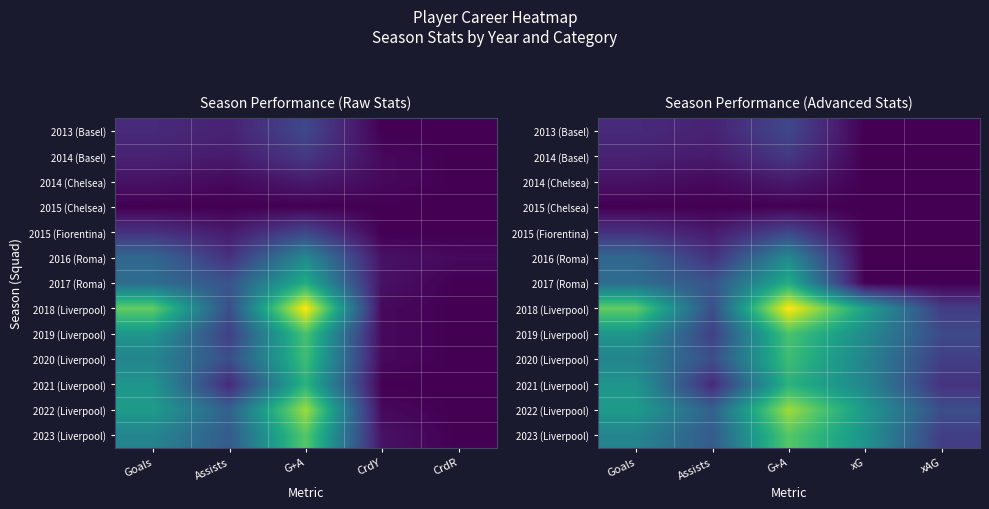

What is the sum of the 2020 (Liverpool) values at xAG and Assists?

17.8